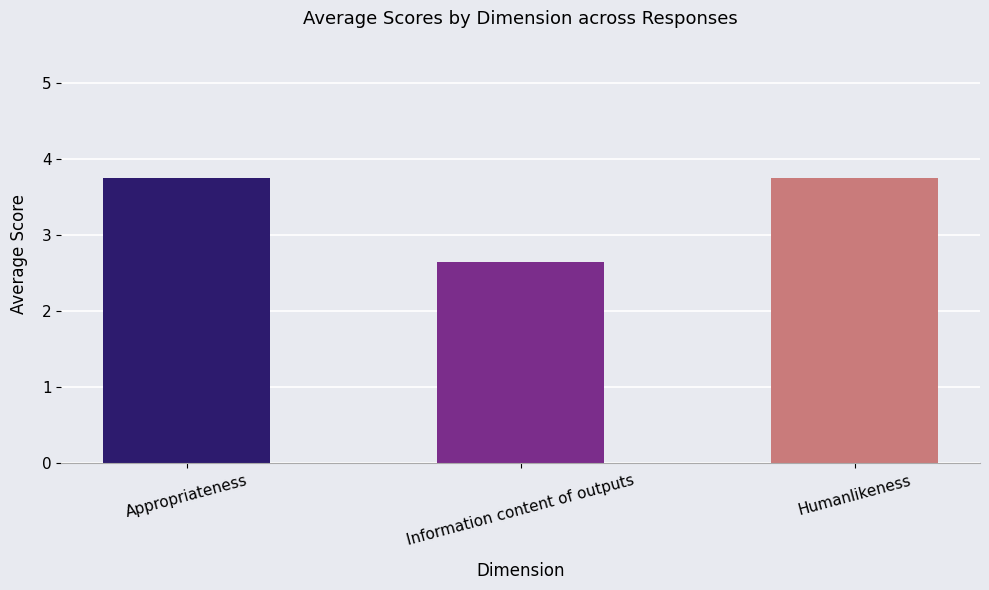

True or false: the data shows 6.0 at Appropriateness.

False